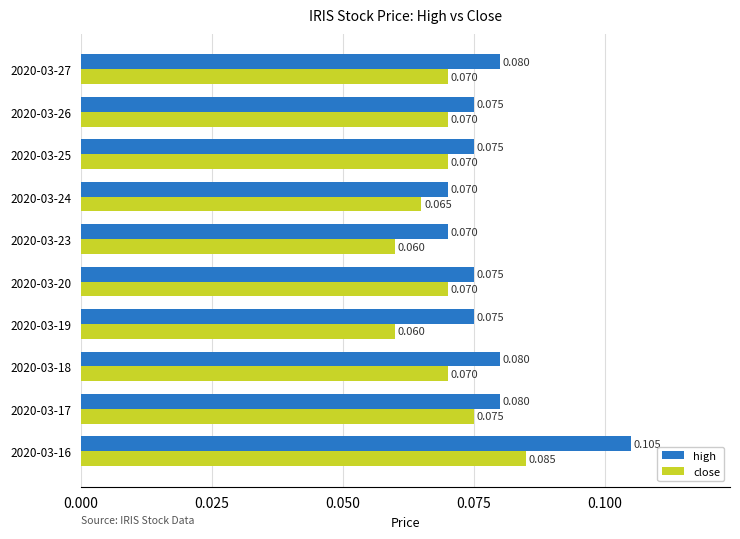

Rank the series by their maximum value, from lowest to highest.

close, high